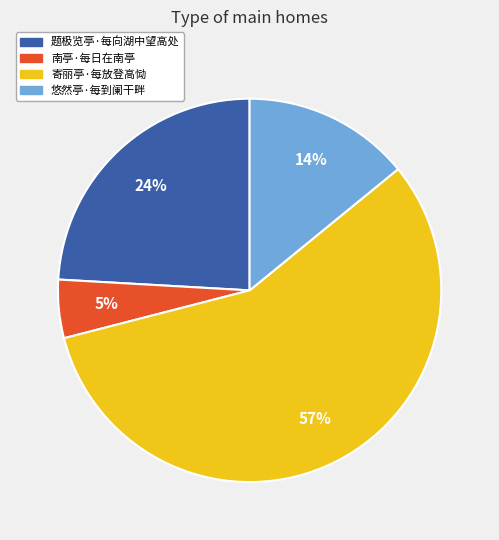

What is the smallest slice in the pie chart?

南亭·每日在南亭